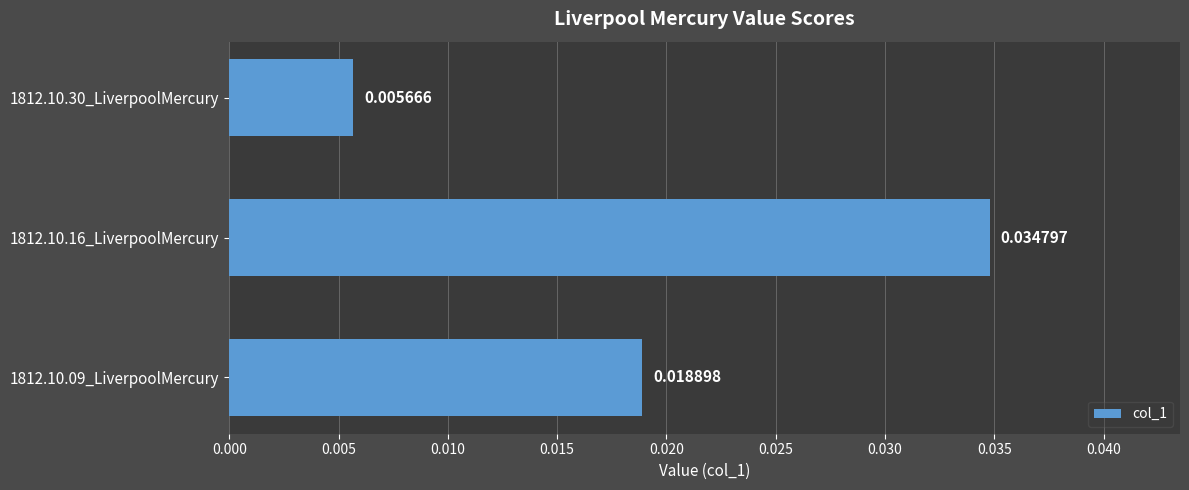

How many bars are there in total?

3